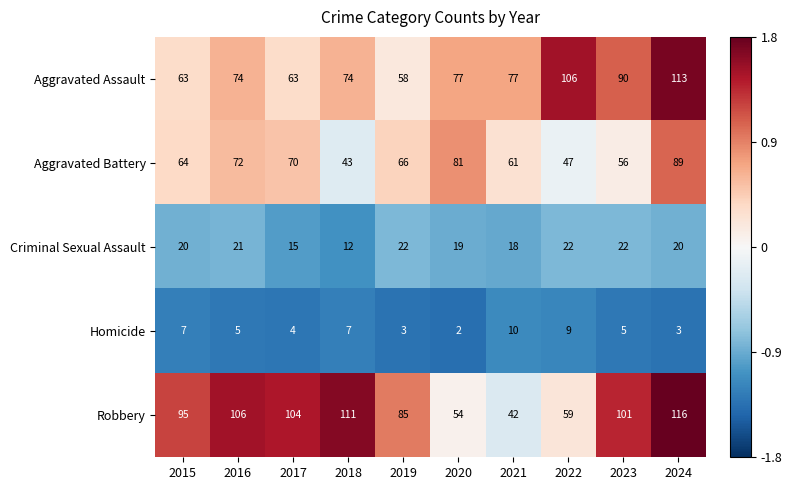

How many Criminal Sexual Assault values are between 18 and 22?

8